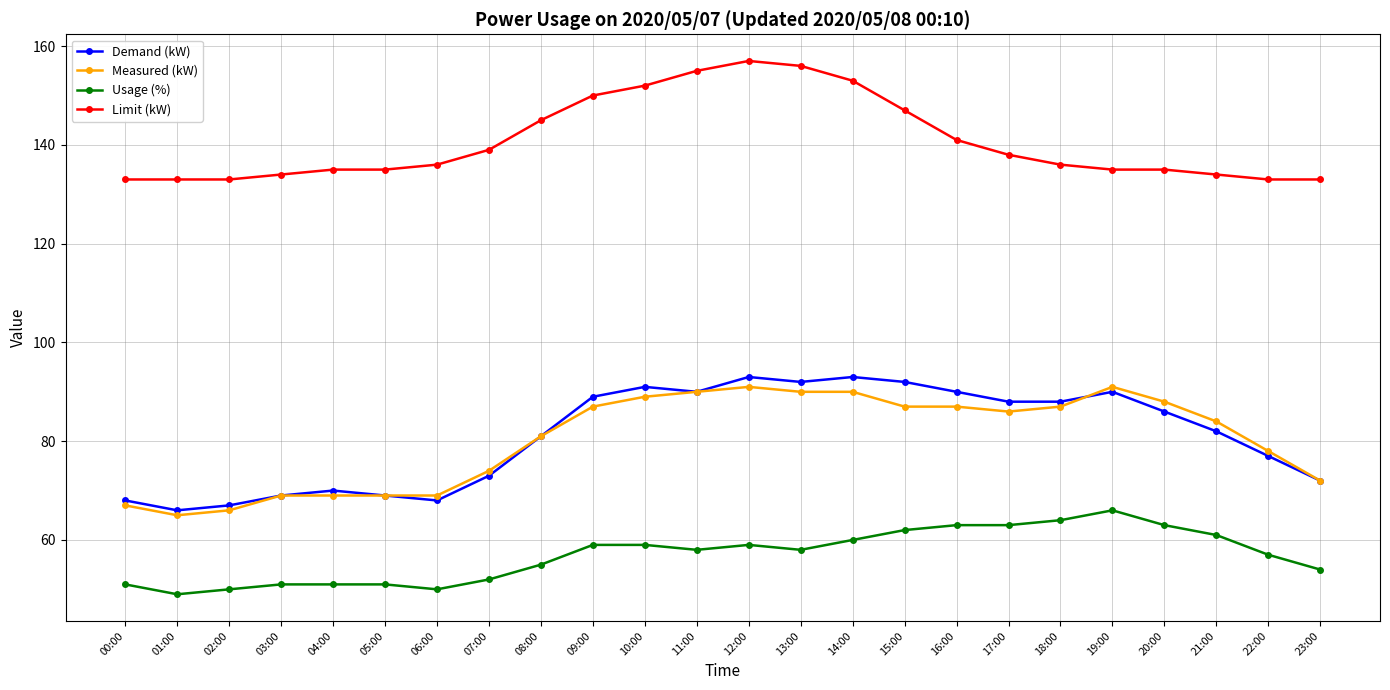

True or false: Usage (%) and Limit (kW) intersect in this chart.

False